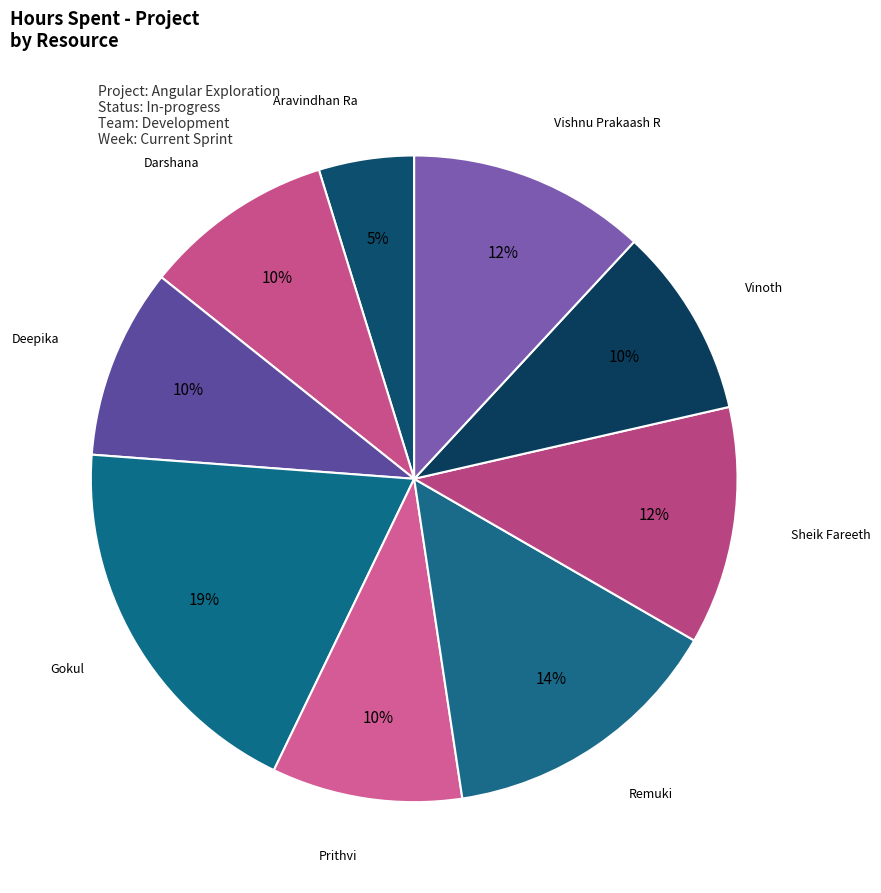

What is the largest slice in the pie chart?

Gokul